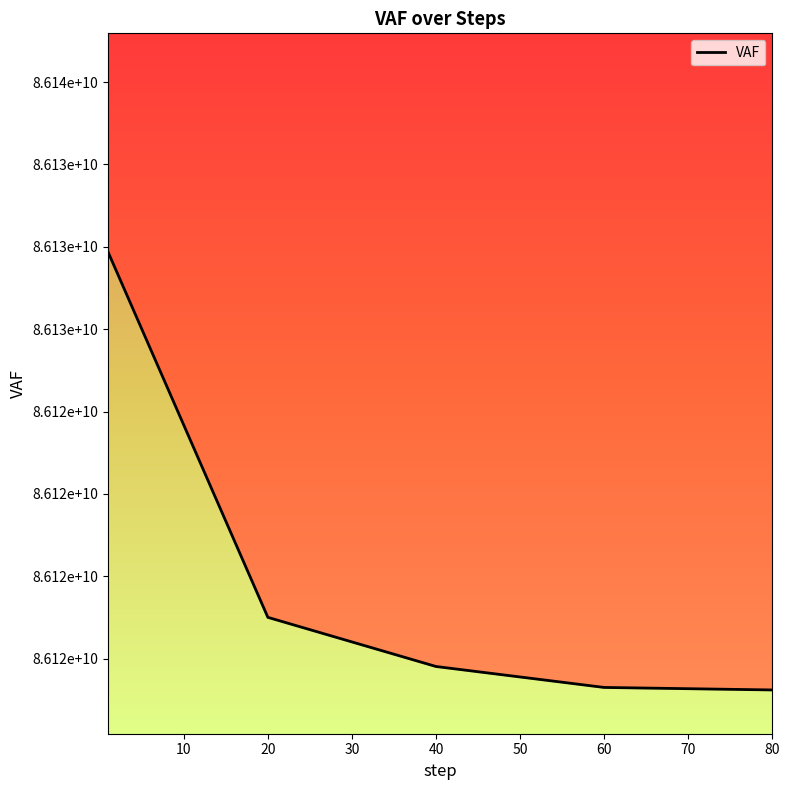

How many data points does each series have?

5